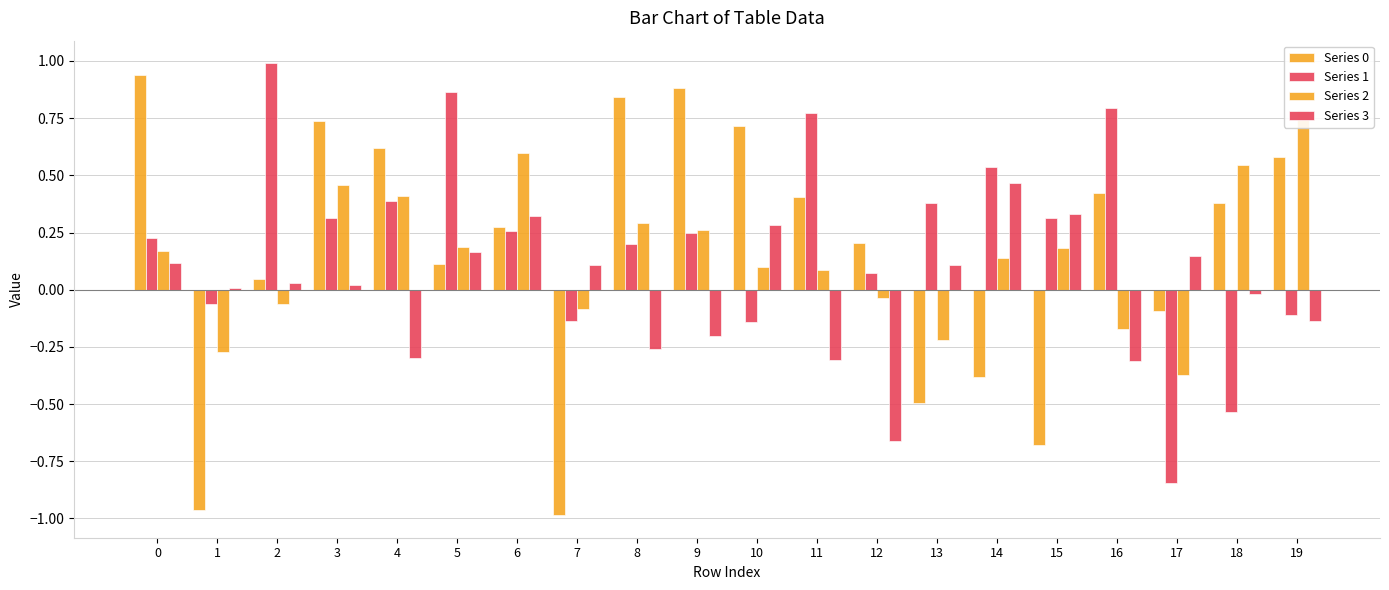

At which label does Series 0 reach its minimum?

7